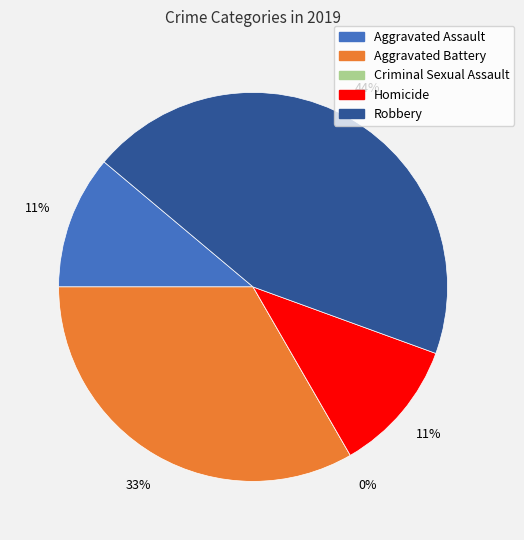

Is there a majority slice in this chart?

No